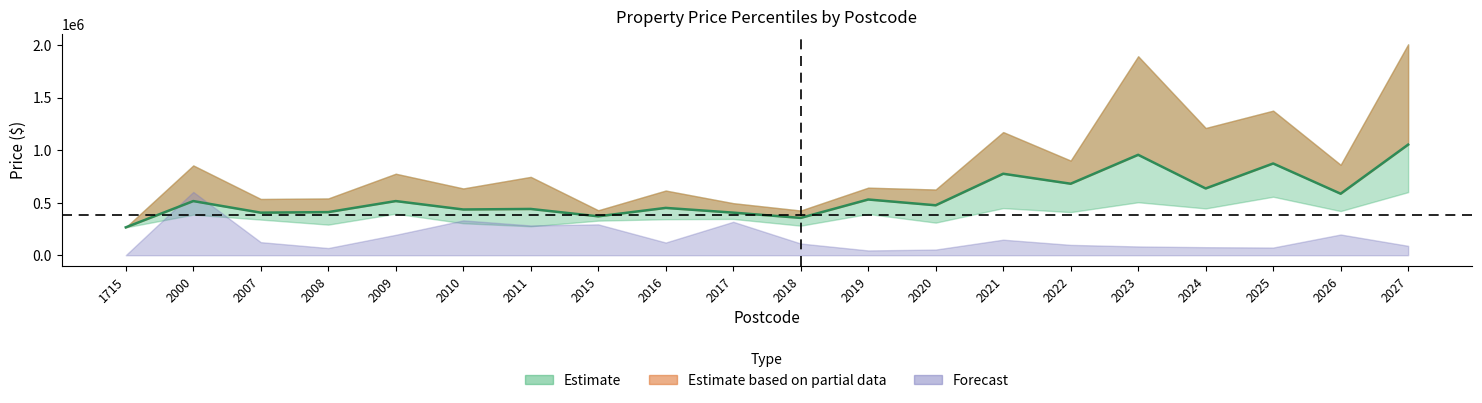

What is the spread (max minus min) of values at 1715?

264998.0